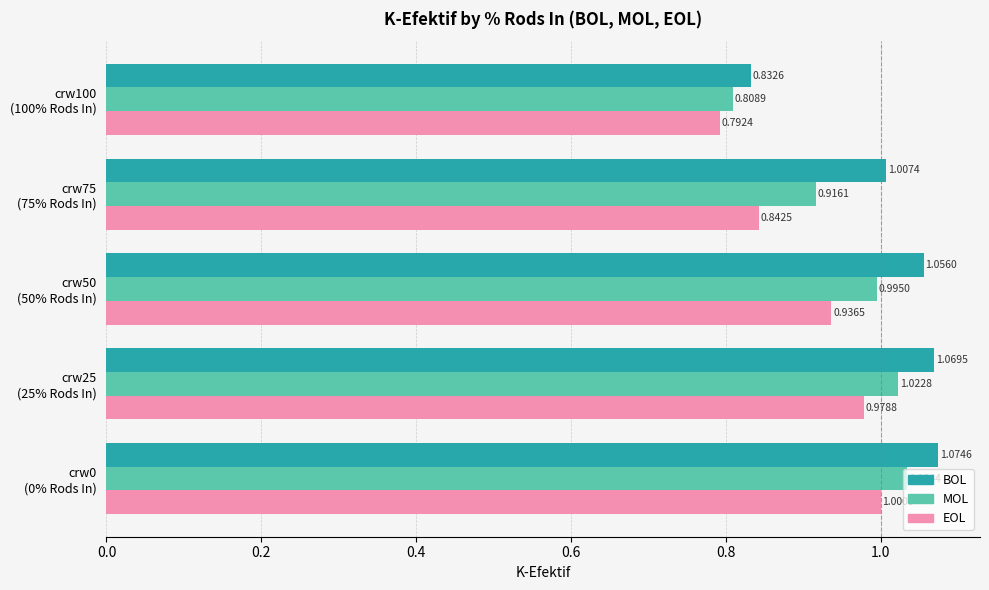

Which series has the widest spread of values?

BOL